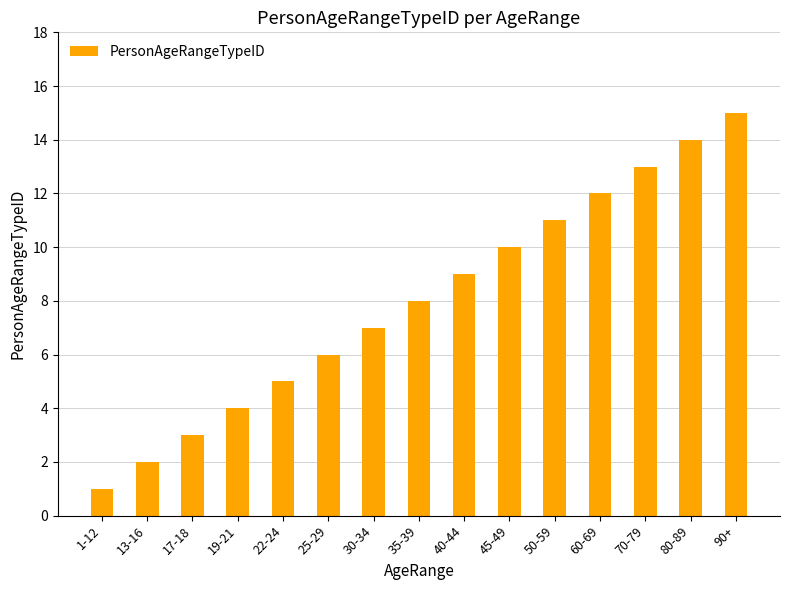

What is the change in value from 30-34 to 50-59?

+4